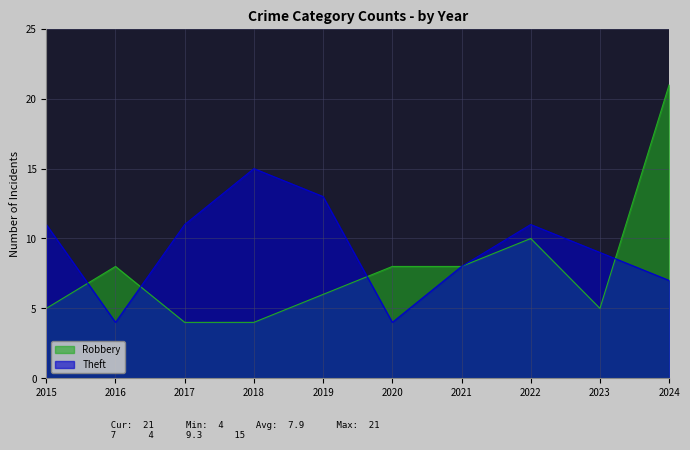

How many lines are shown in the chart?

2